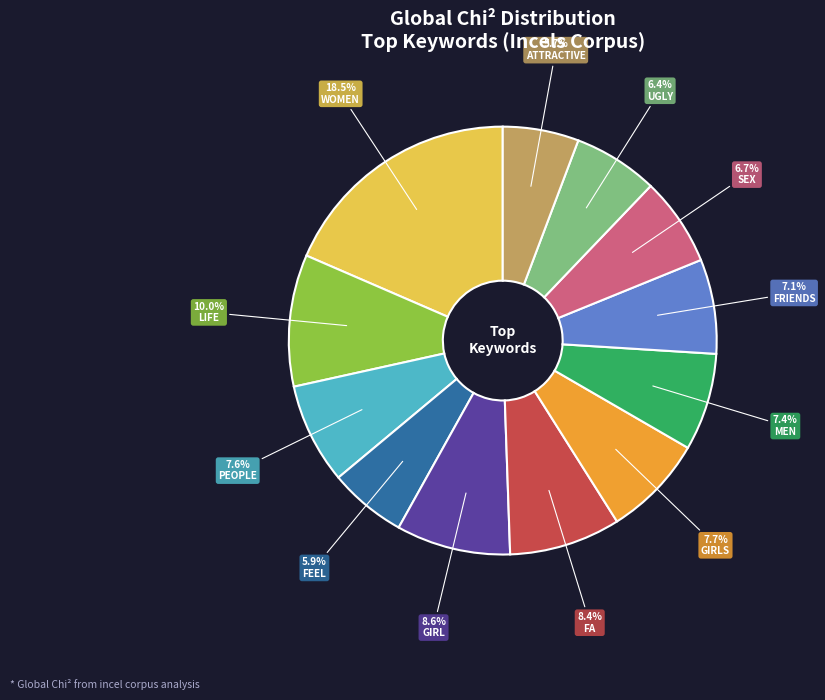

Is there a majority slice in this chart?

No